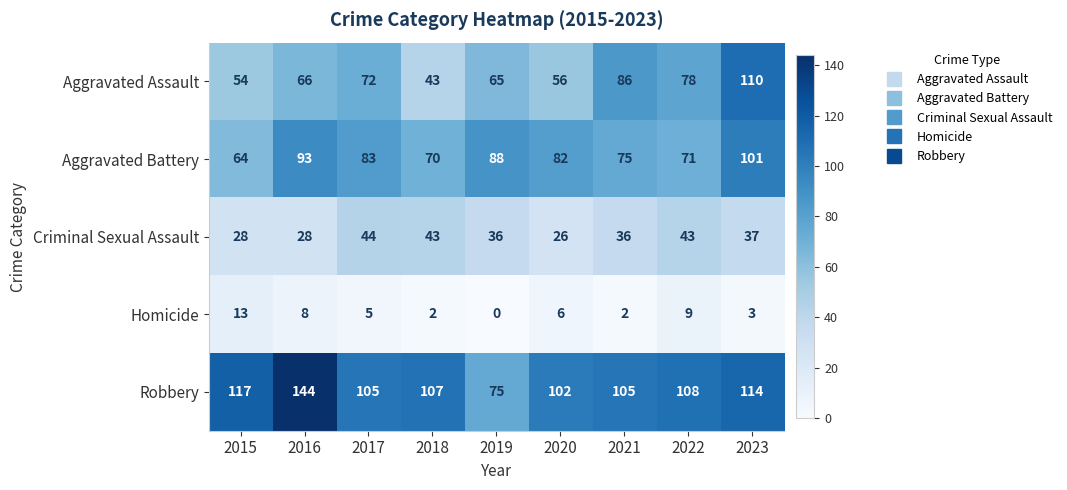

Is the value of Robbery at 2017 greater than the value of Homicide at 2015?

Yes